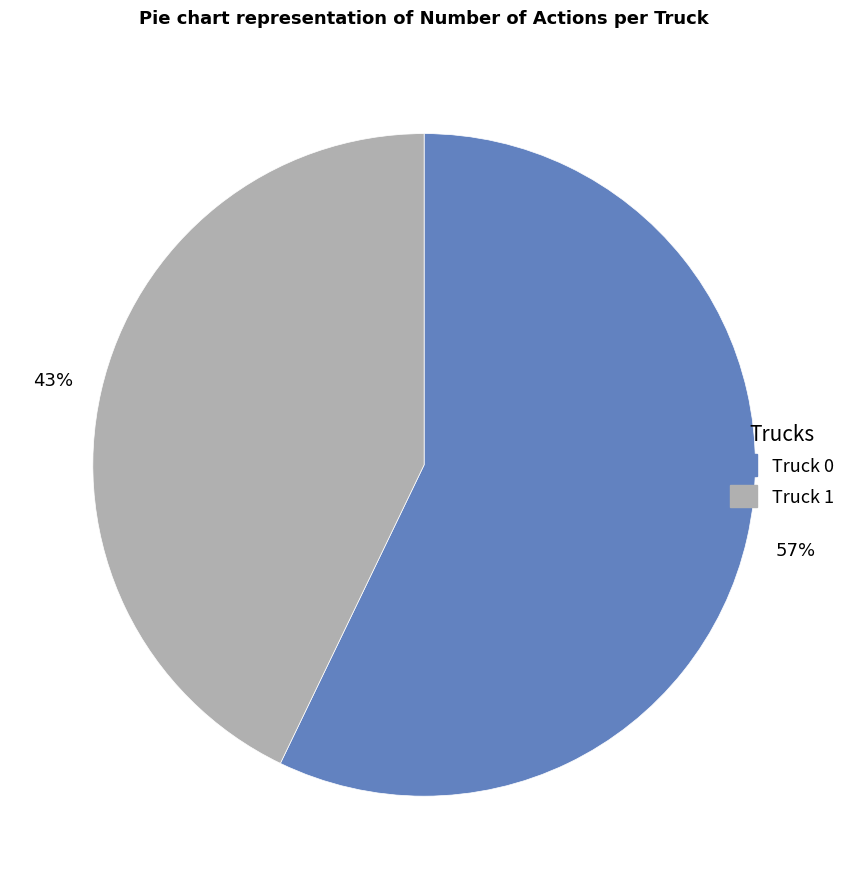

True or false: Truck 1 accounts for 43% of the total.

True